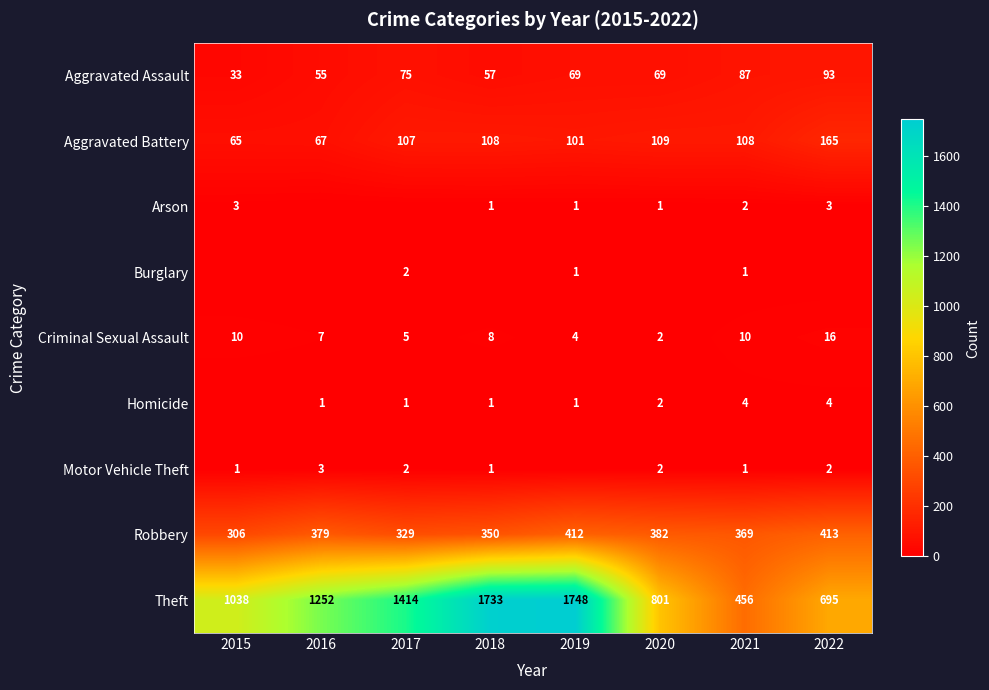

Read the Aggravated Battery value at 2020, to the nearest 10.

110